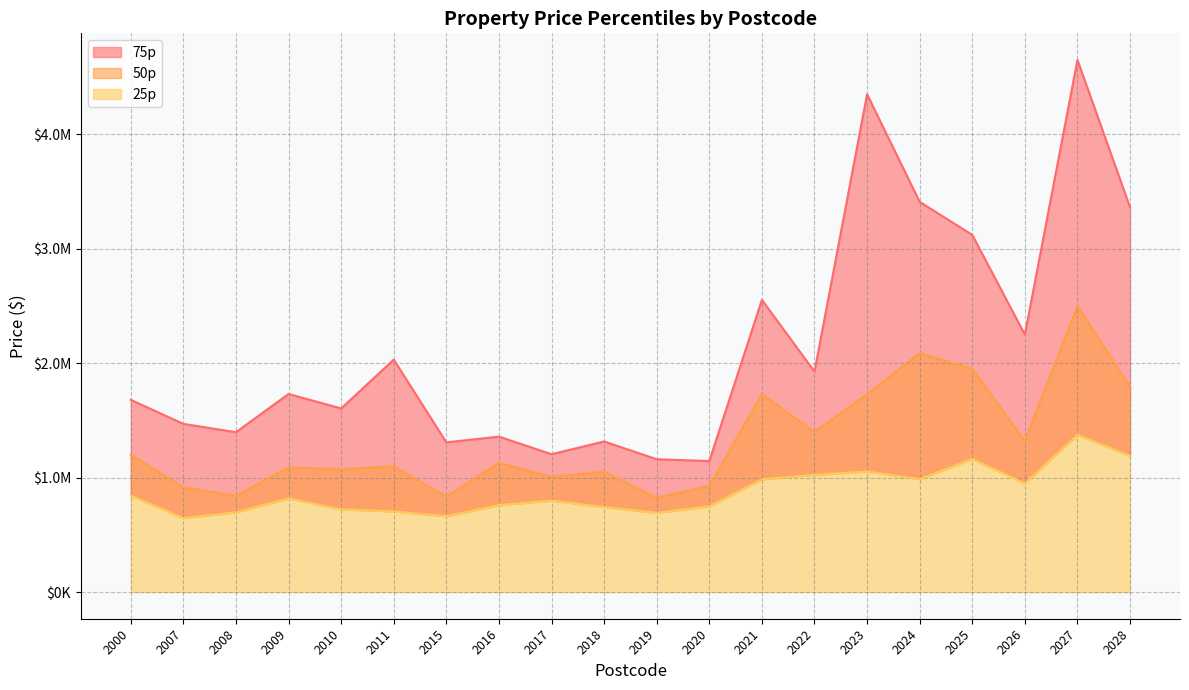

True or false: 25p and 75p intersect in this chart.

False